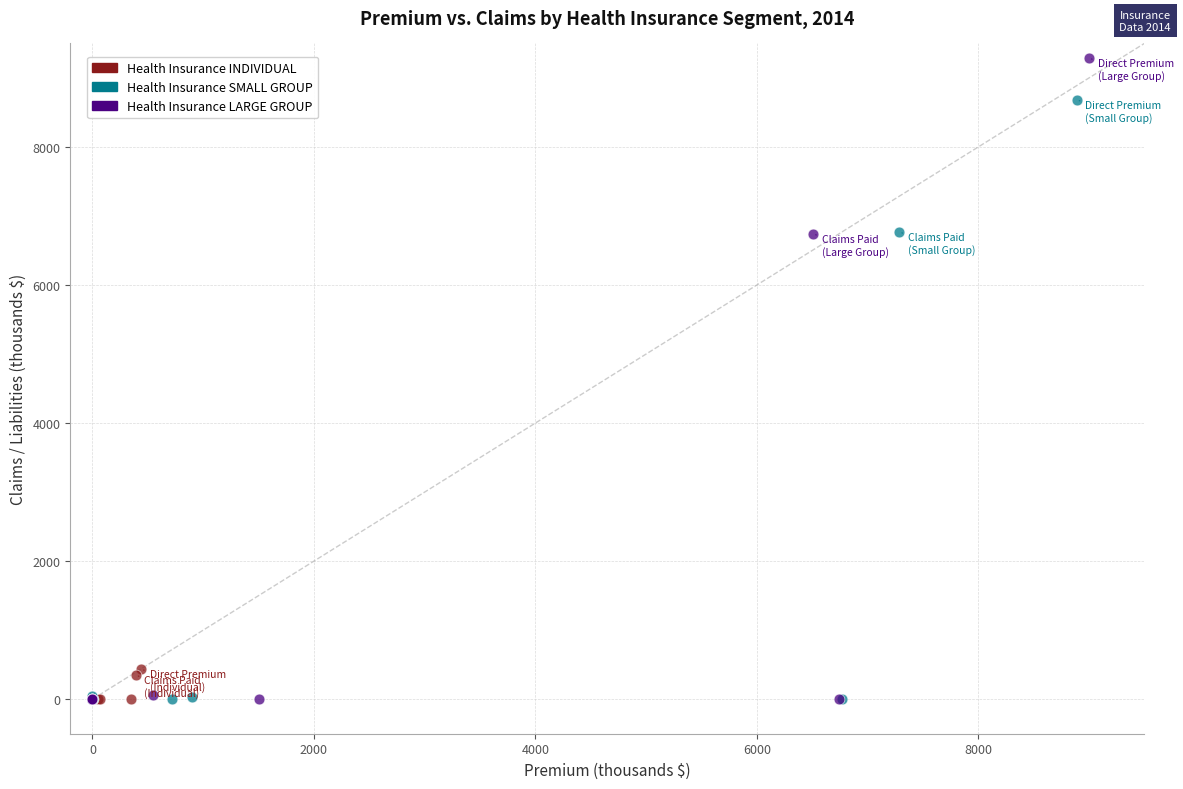

What are all the series names shown in the legend?

Health Insurance INDIVIDUAL, Health Insurance SMALL GROUP, Health Insurance LARGE GROUP